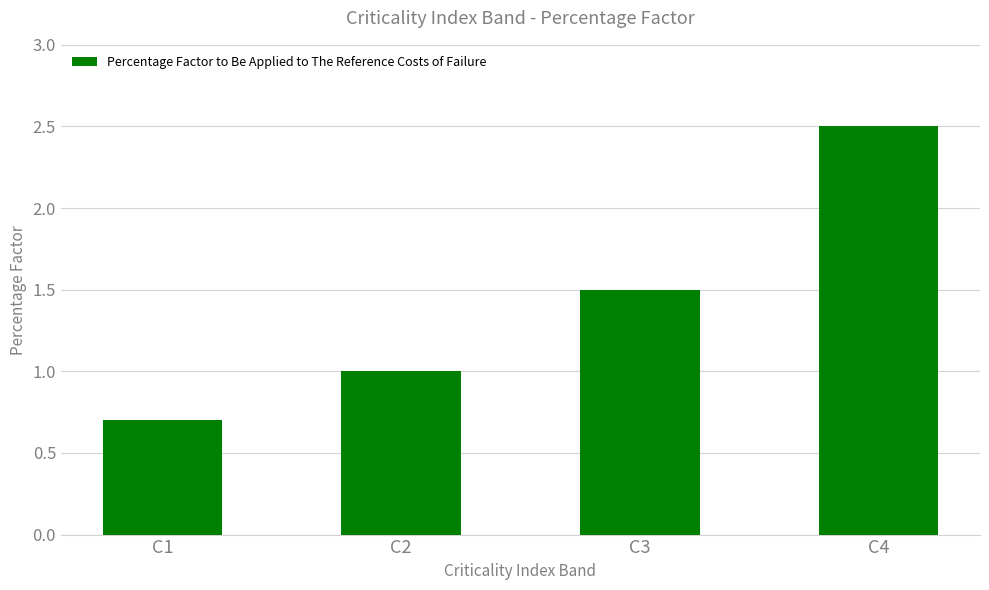

What is the difference between the second highest and minimum values?

0.8